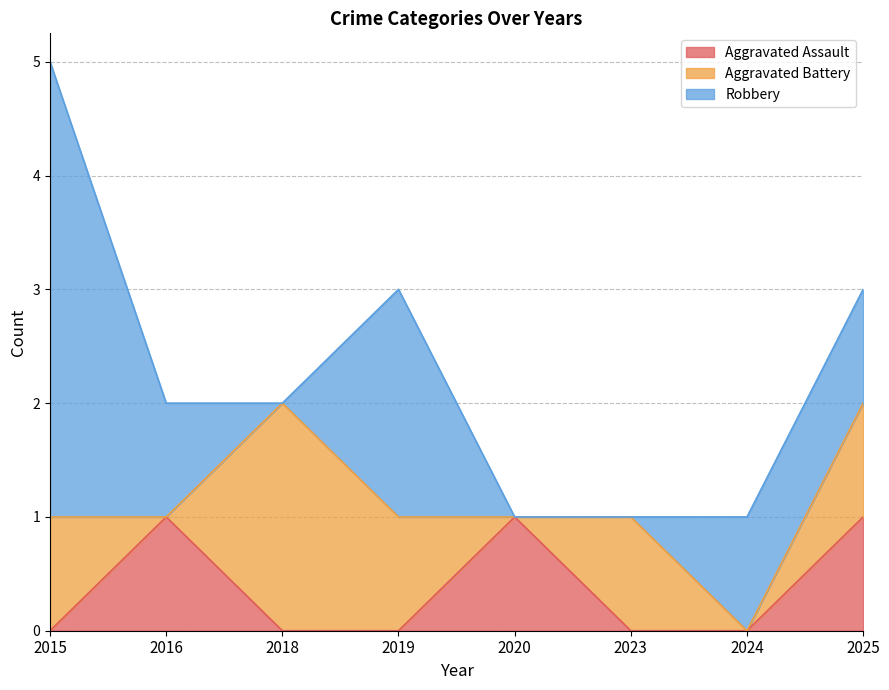

Which series has the largest range (max minus min)?

Robbery